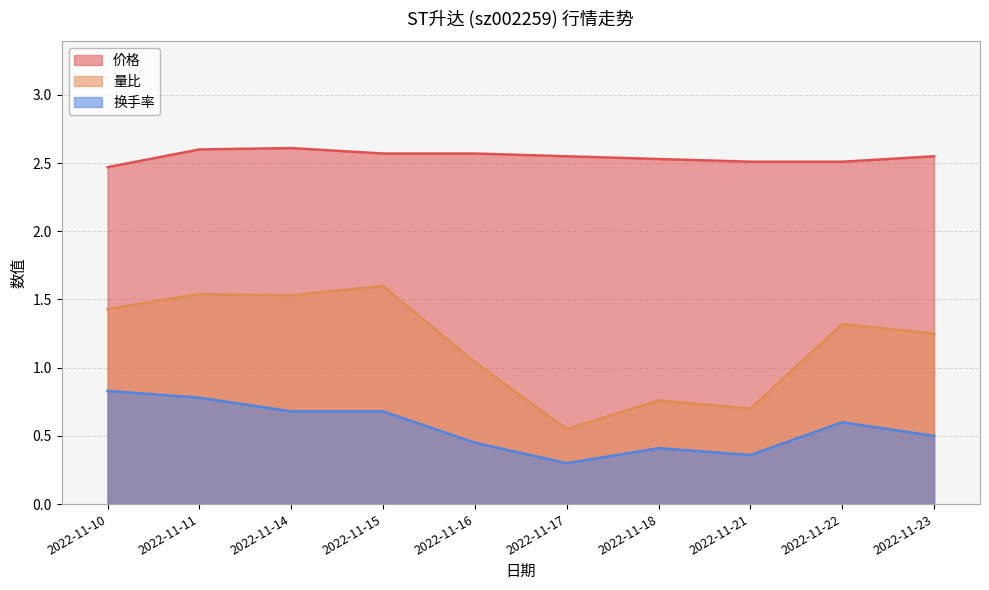

True or false: 换手率 and 量比 cross at least once.

False